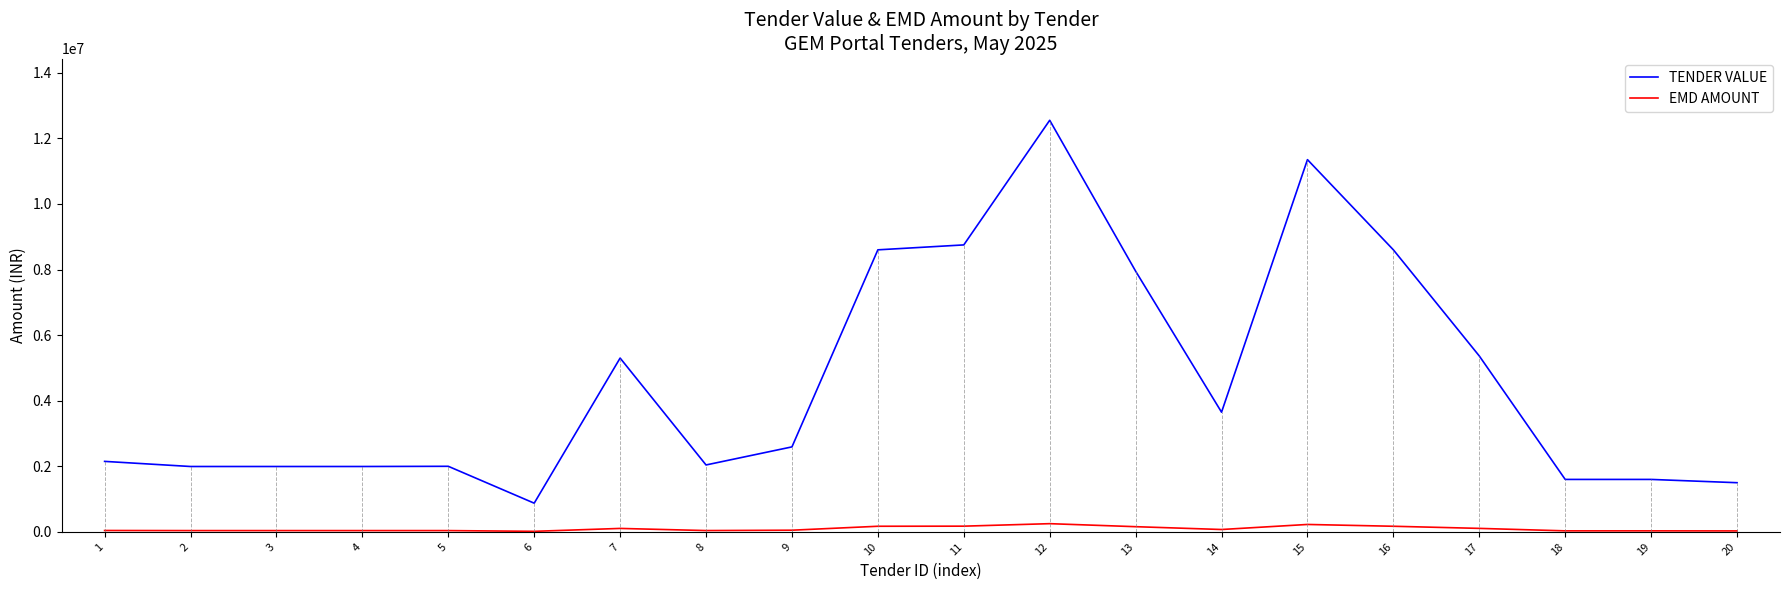

List the series in order of their overall mean, highest first.

TENDER VALUE, EMD AMOUNT